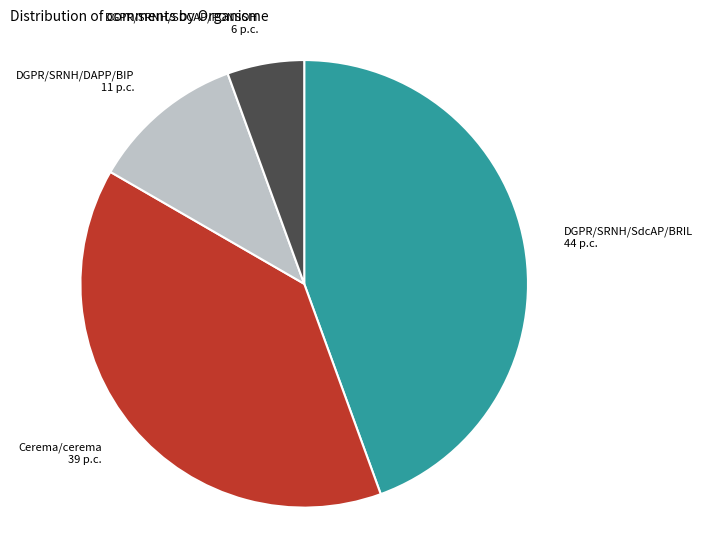

Is there any slice that represents more than half of the pie?

No